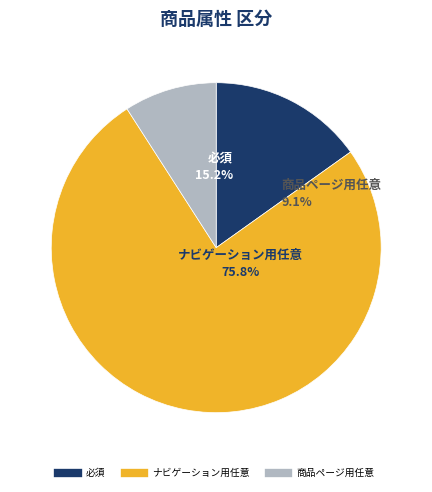

What percentage is the 商品ページ用任意 slice, to the nearest percent?

9%